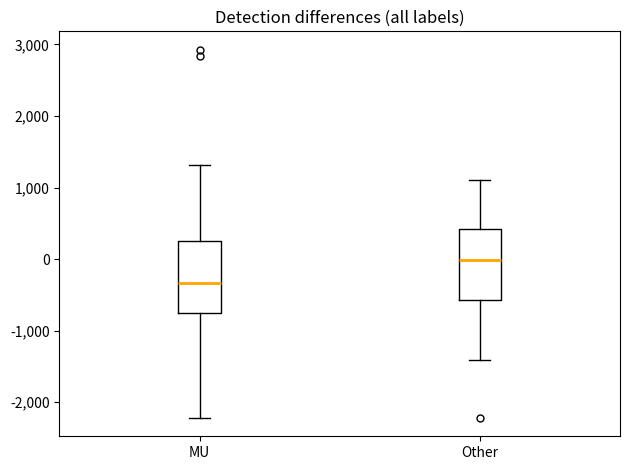

Reading left to right, transcribe this box plot: for each box, give where its median line is, the range the box spans, and where its two whiskers end, as read against the y-axis. The values are not printed on the chart, so give them approximately, as read against the axis.

MU: median -300, box -700 to 300, whiskers -2200 to 1300
Other: median 0, box -600 to 400, whiskers -1400 to 1100